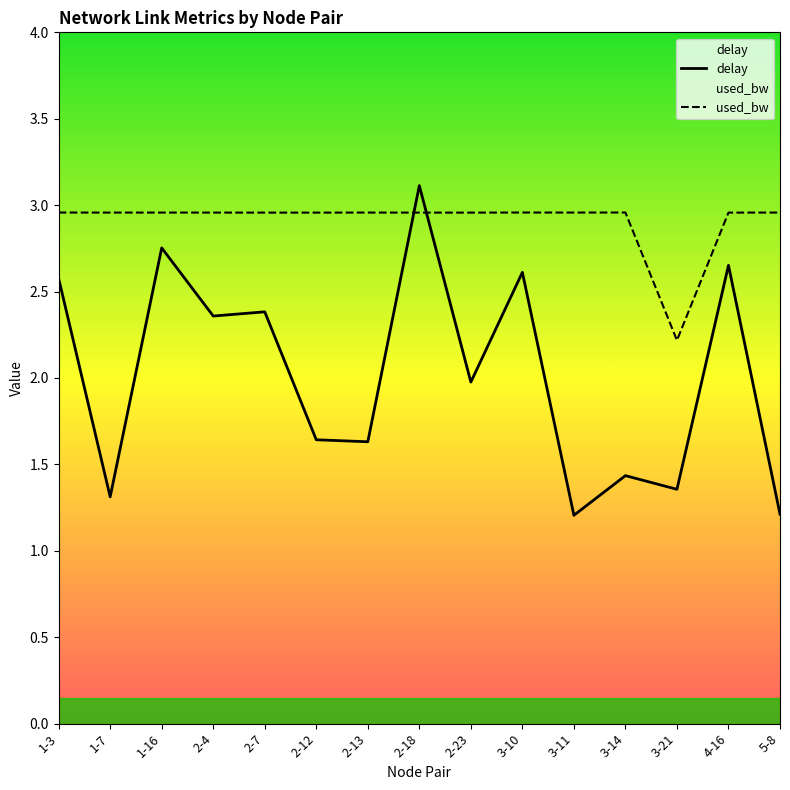

What is the difference between the maximum and minimum values in the used_bw series?

0.7